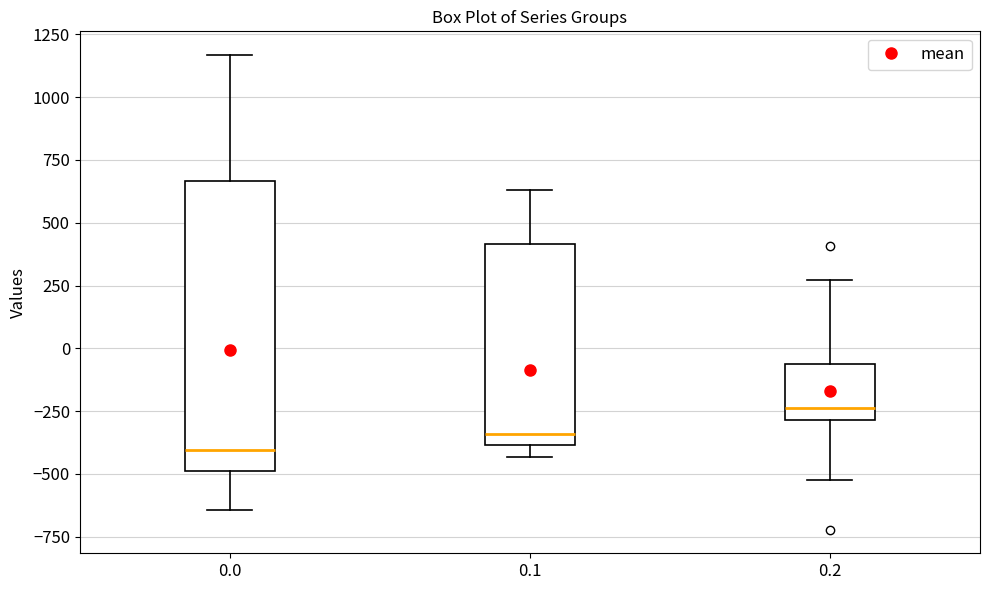

Which box is the tallest, from its lower edge to its upper edge?

0.0